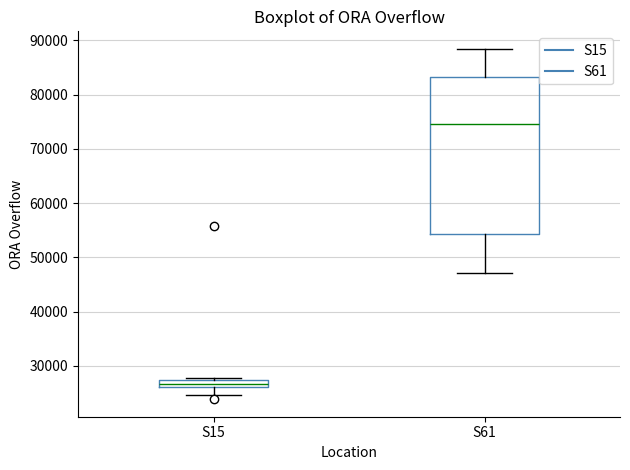

Which box's median line is the highest?

S61